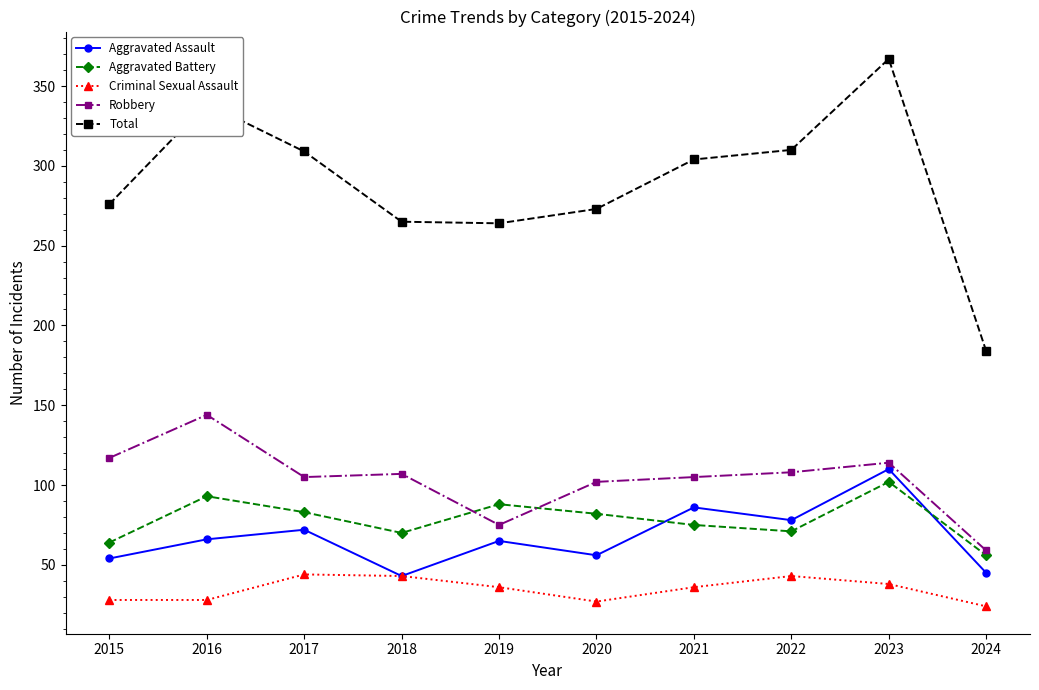

Which series has the largest total across all categories?

Total